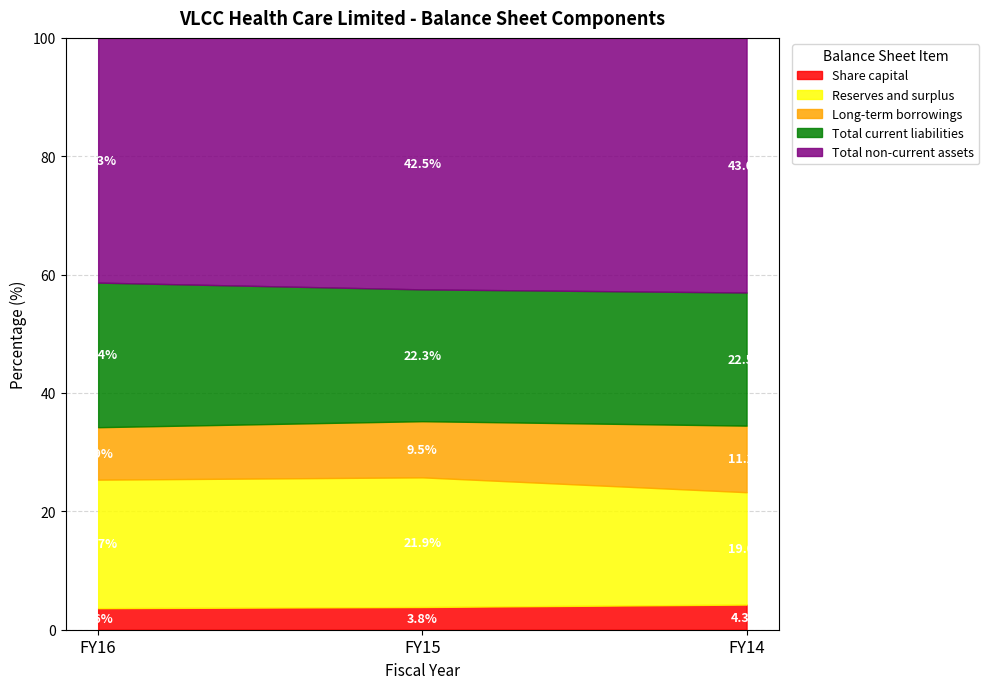

Read the Share capital value at FY16.

3.6